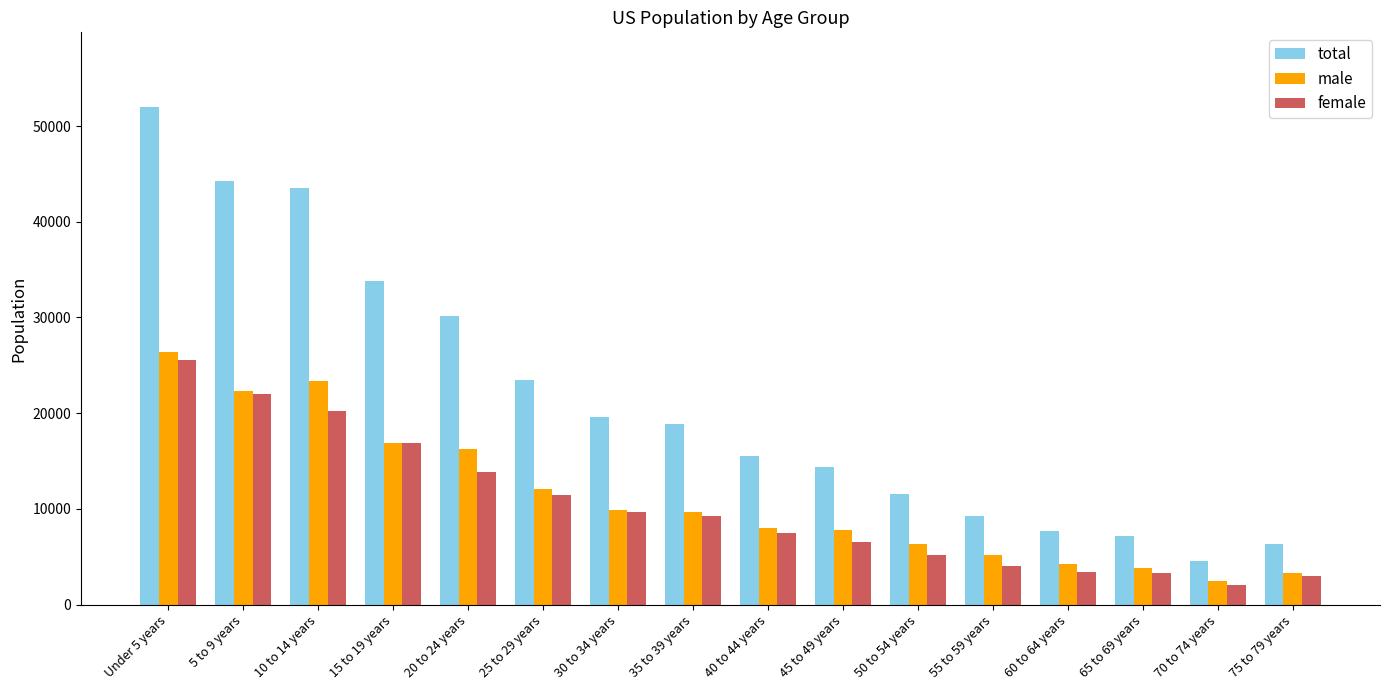

True or false: total has a value of 23510 at 25 to 29 years.

True